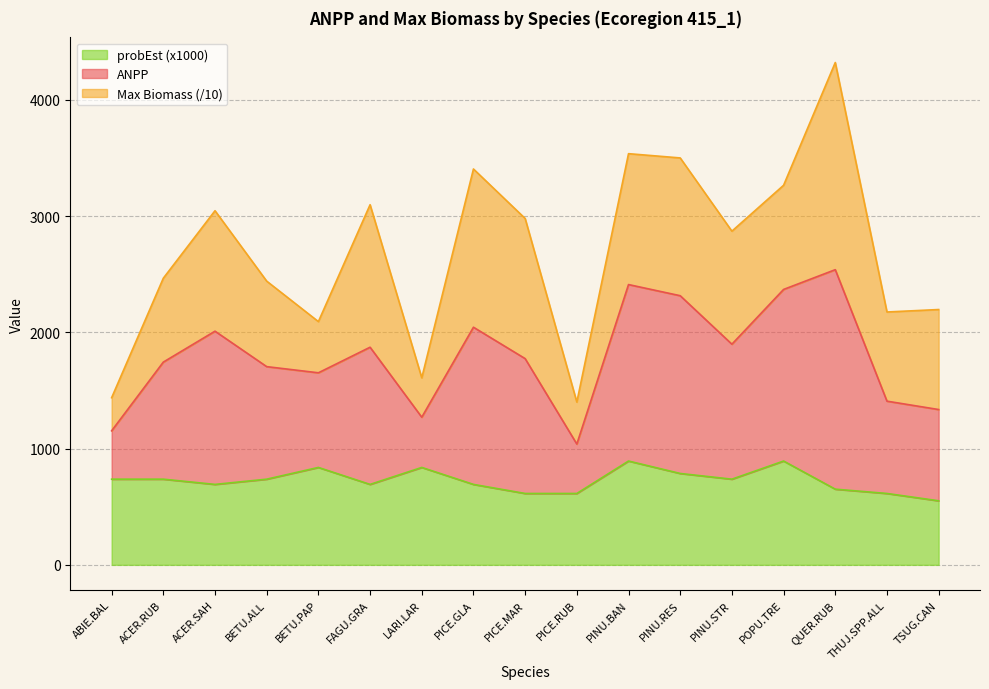

Does the chart have visible grid lines?

Yes